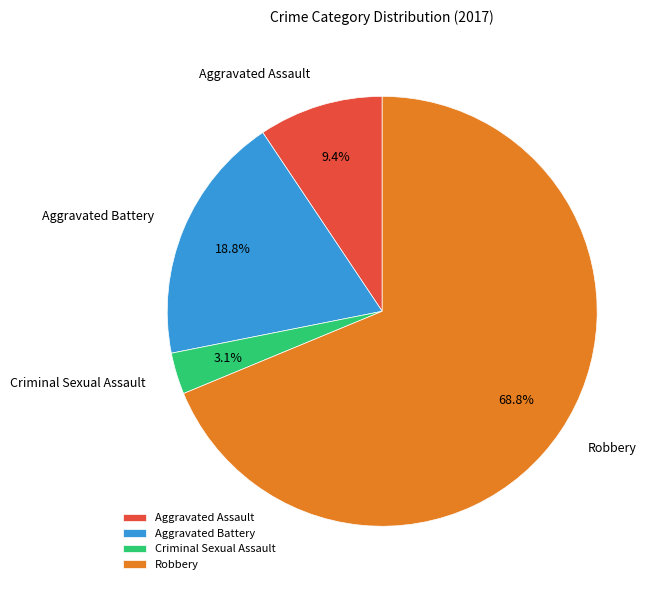

How many slices are in this pie chart?

4